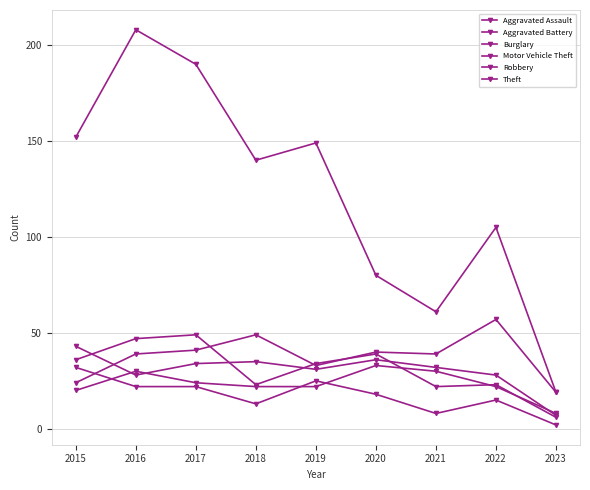

What is the total value across all series at 2023?

61